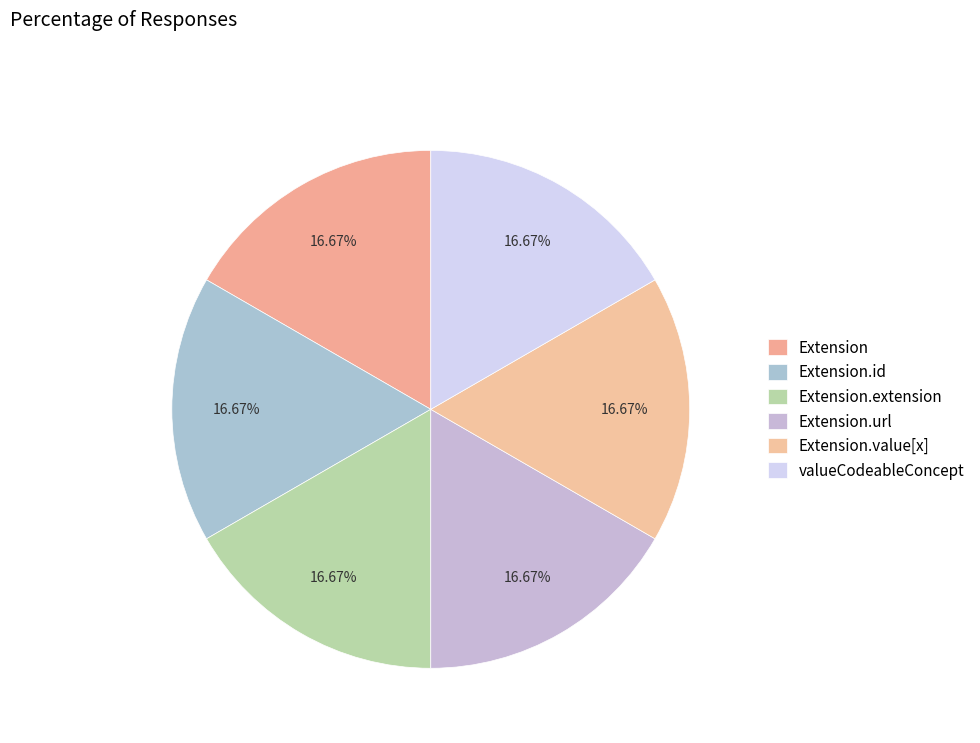

How many segments does this pie chart have?

6